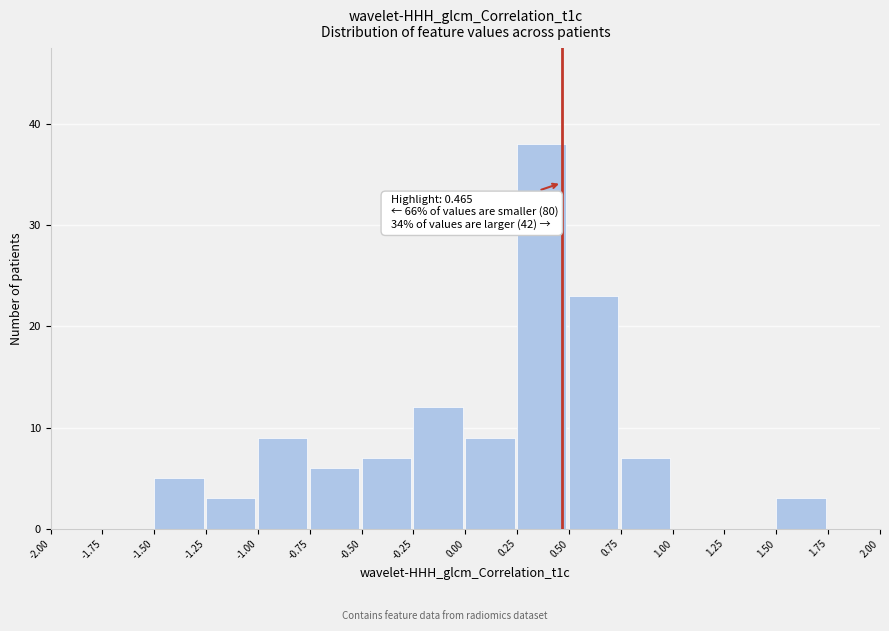

Over which range of the x-axis is the bar tallest?

0.25 to 0.50